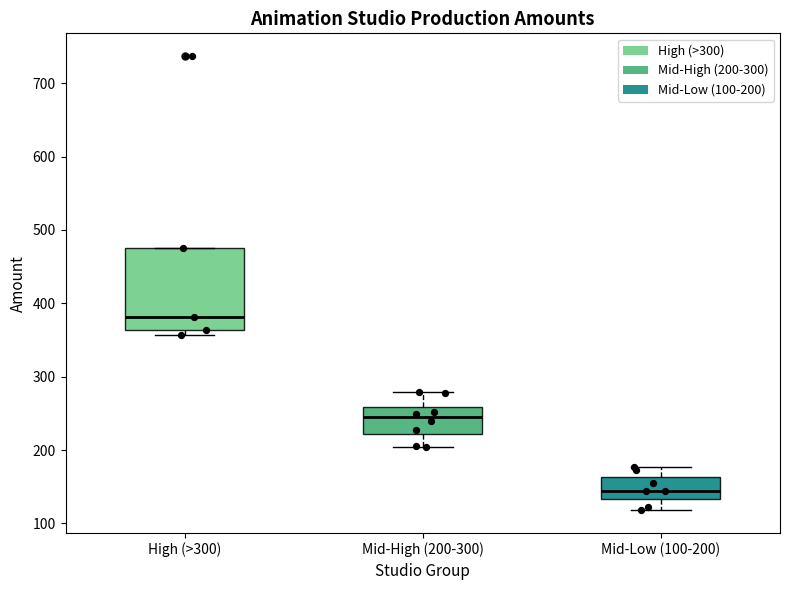

Which box has the lowest median line?

Mid-Low (100-200)